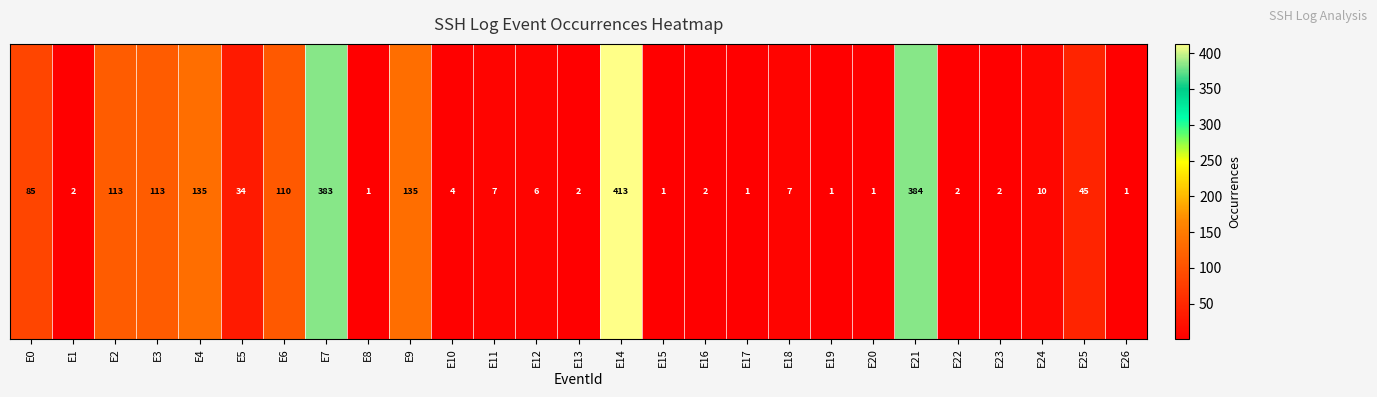

Read the value at E18, to the nearest 10.

10